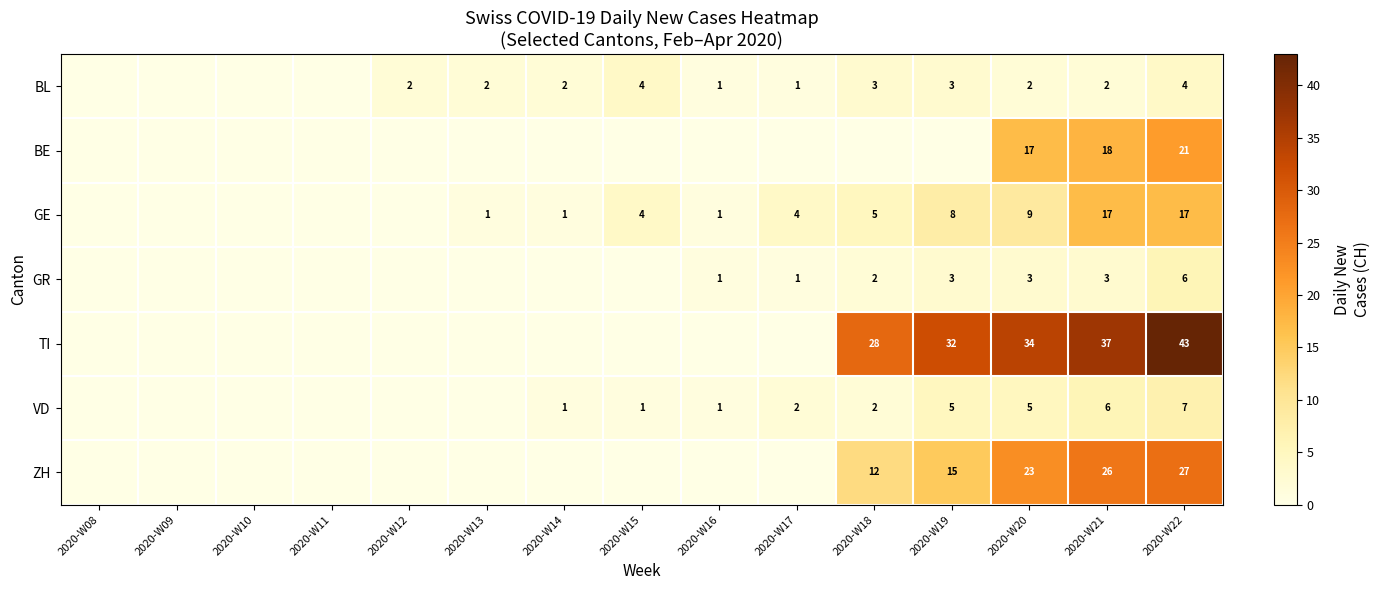

At how many categories does at least one series exceed 27?

5